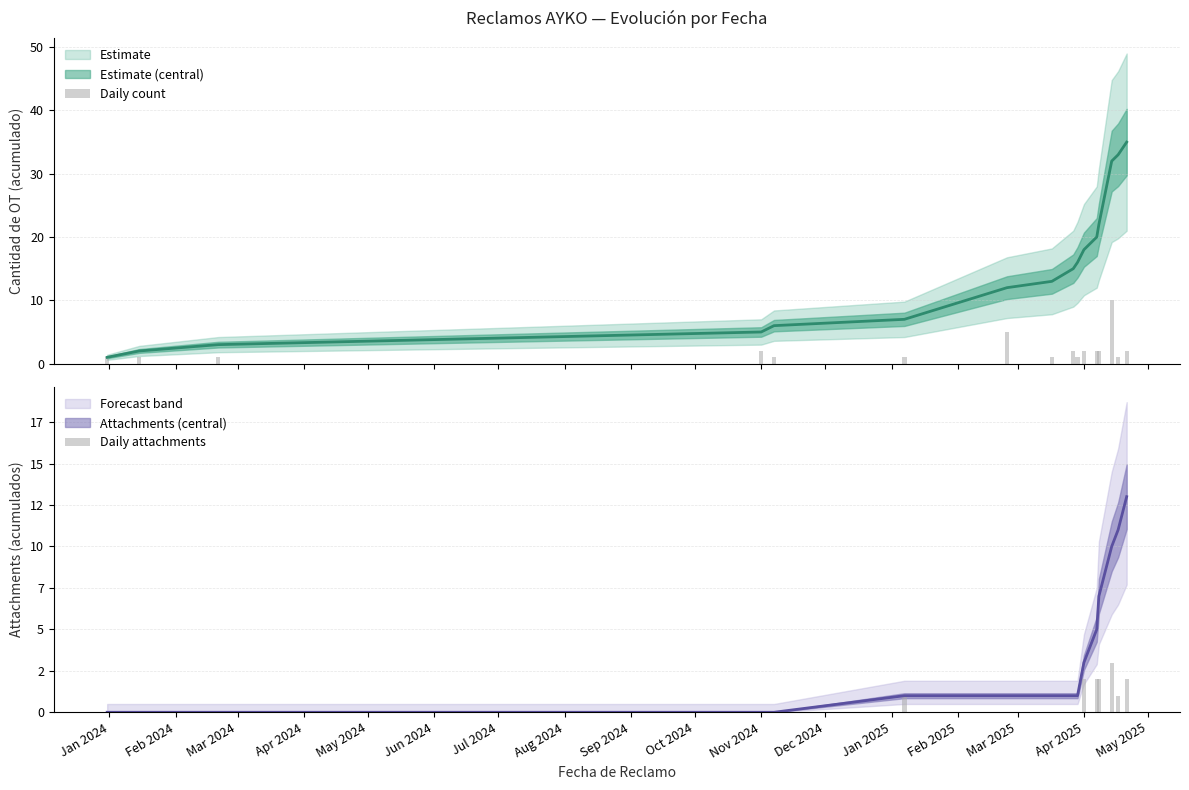

What is the difference between the maximum and second lowest values in the Daily count series?

9